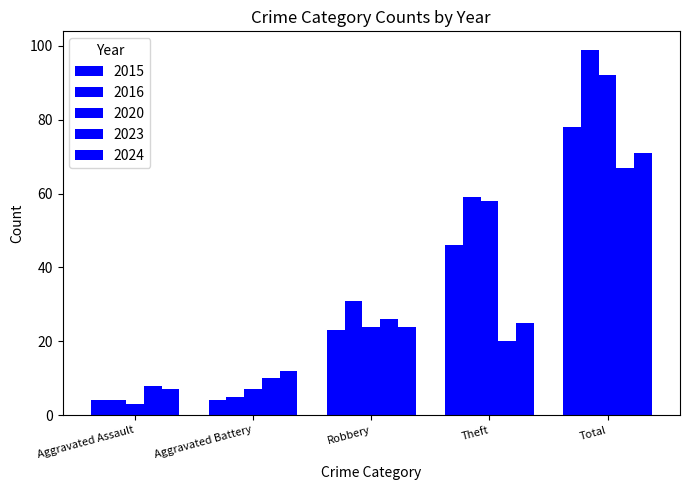

What is the value of the 2016 bar at the 1st from the left?

4